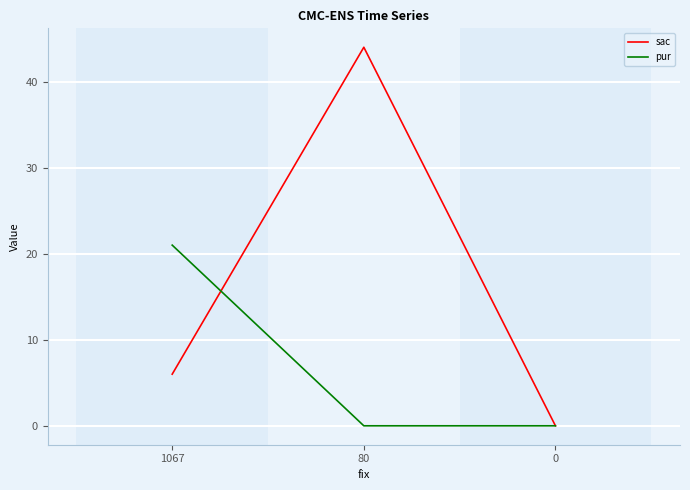

What is the difference between the maximum and minimum values in the sac series?

44